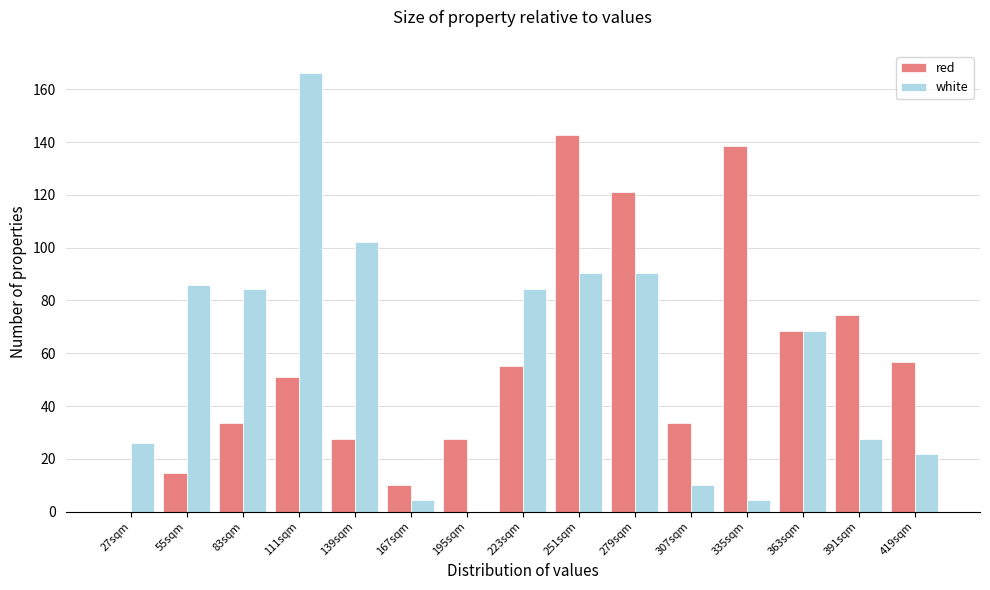

Reading left to right, transcribe all the data shown in this chart.

red: 27sqm=0.0	55sqm=14.5	83sqm=33.5	111sqm=51.0	139sqm=27.7	167sqm=10.1	195sqm=27.7	223sqm=55.3	251sqm=142.8	279sqm=121.0	307sqm=33.5	335sqm=138.5	363sqm=68.5	391sqm=74.3	419sqm=56.8
white: 27sqm=26.1	55sqm=86.0	83sqm=84.5	111sqm=166.2	139sqm=102.0	167sqm=4.3	195sqm=0.0	223sqm=84.5	251sqm=90.3	279sqm=90.3	307sqm=10.1	335sqm=4.3	363sqm=68.5	391sqm=27.7	419sqm=21.8